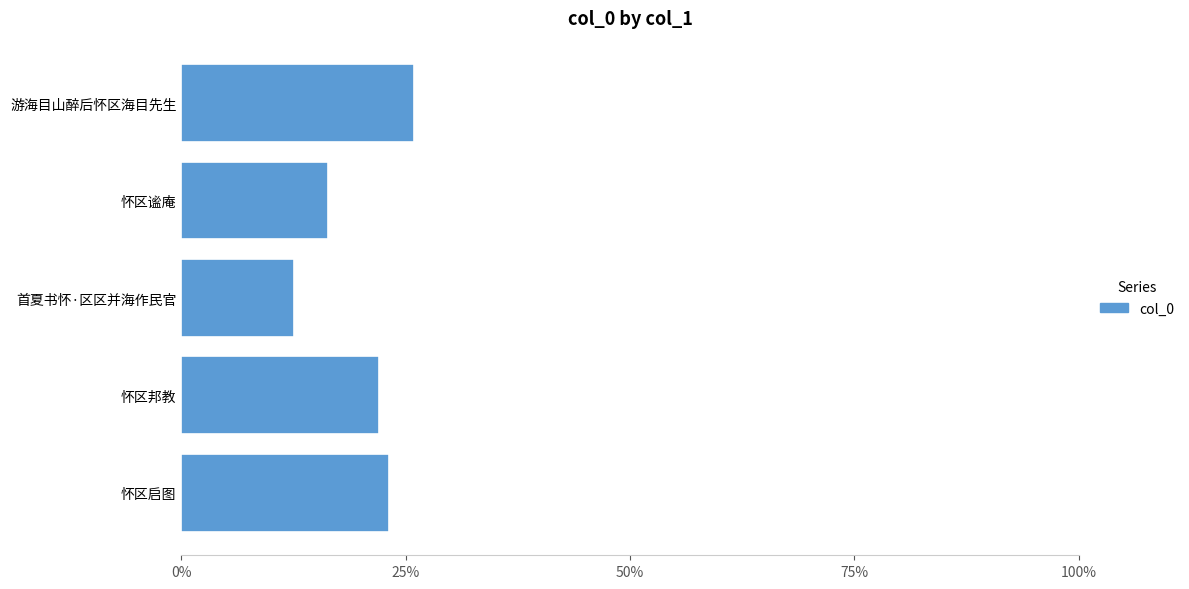

What is the sum of all values?

1.0